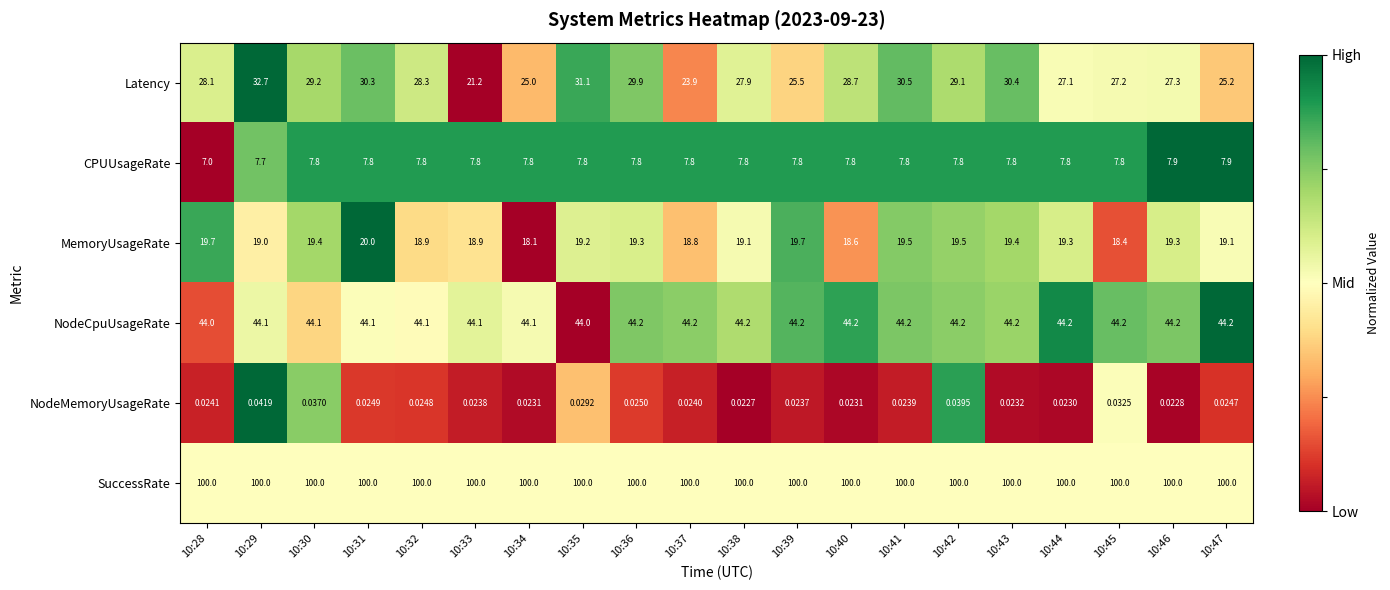

Rank the series at 10:45 from highest to lowest value.

SuccessRate, NodeCpuUsageRate, Latency, MemoryUsageRate, CPUUsageRate, NodeMemoryUsageRate